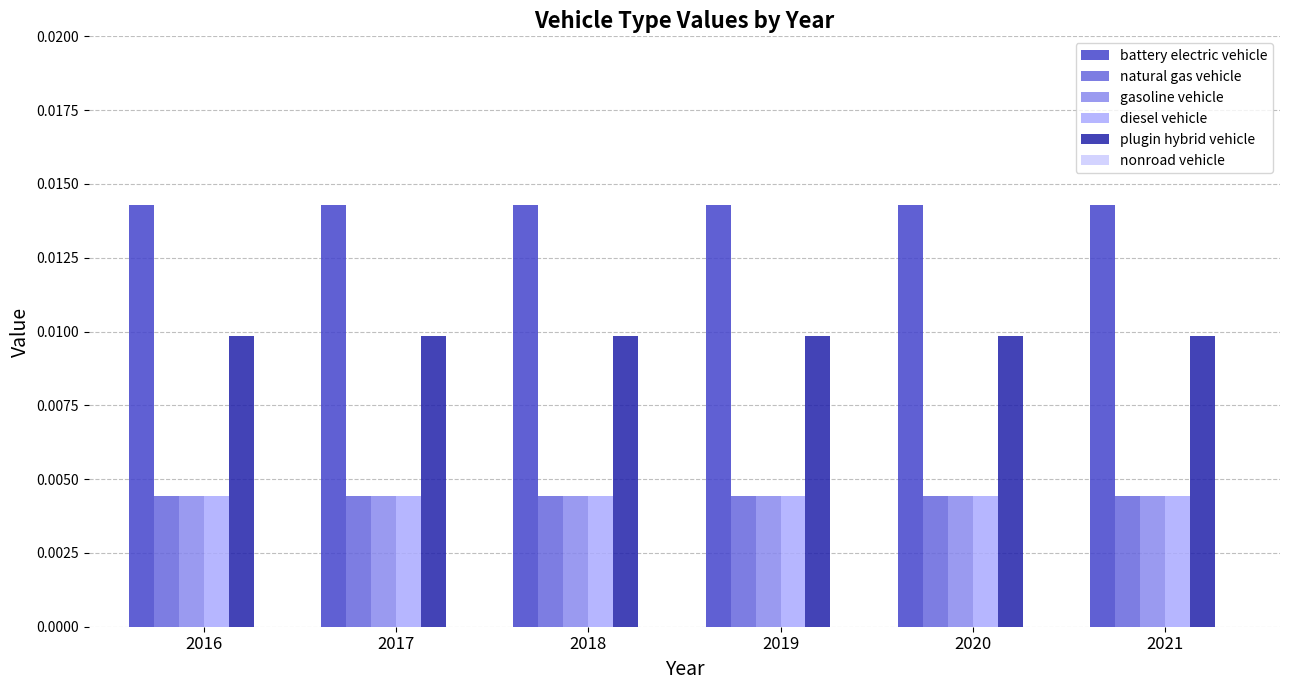

At how many categories does at least one series exceed 0?

6